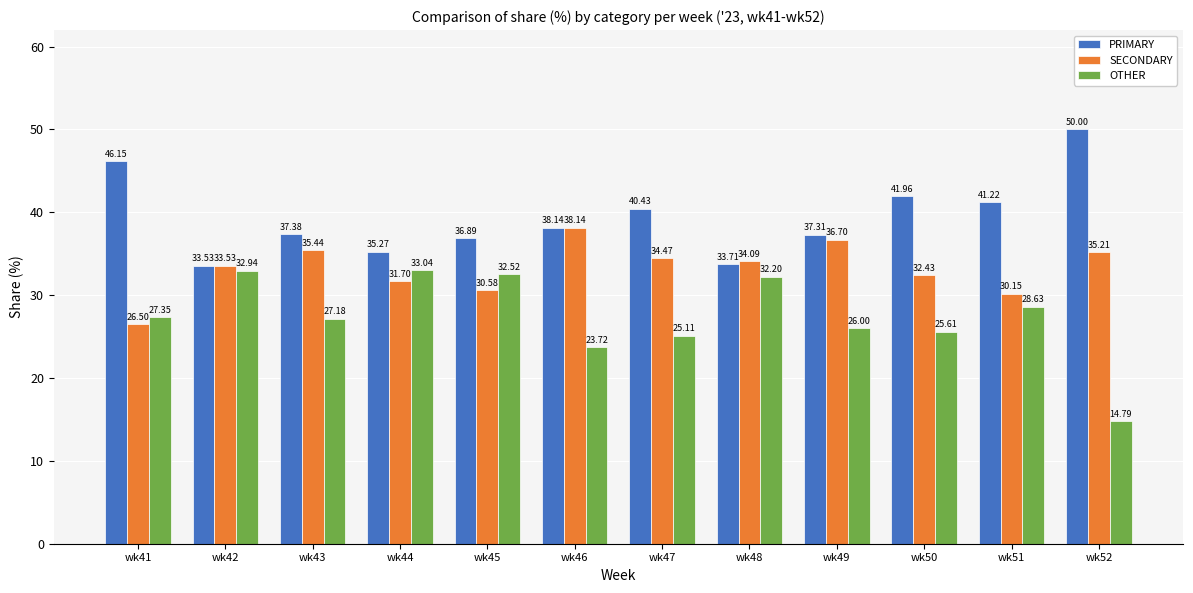

What is the difference between the PRIMARY values at wk48 and wk44?

1.6